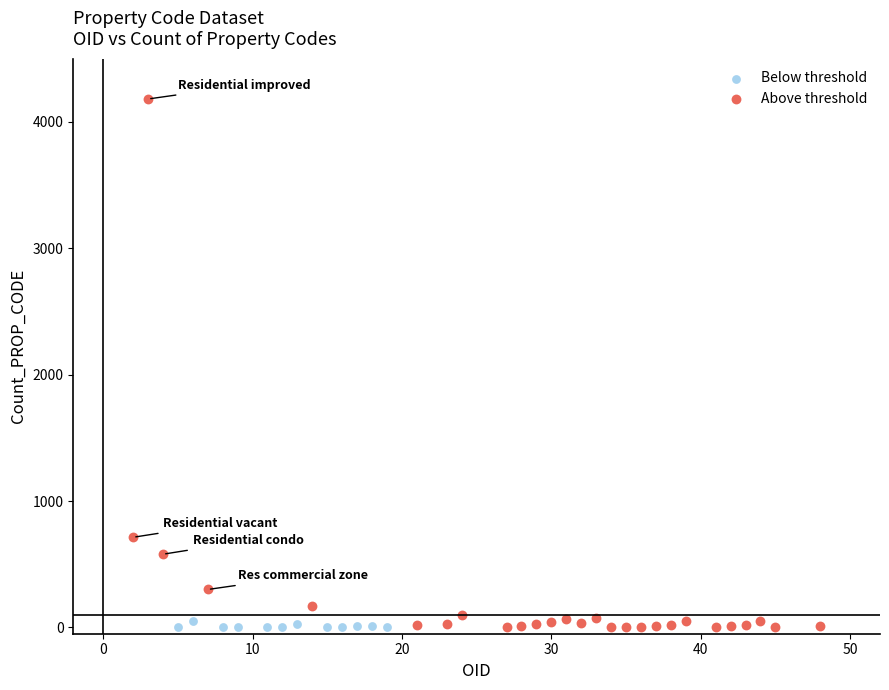

What are all the series names shown in the legend?

Below threshold, Above threshold